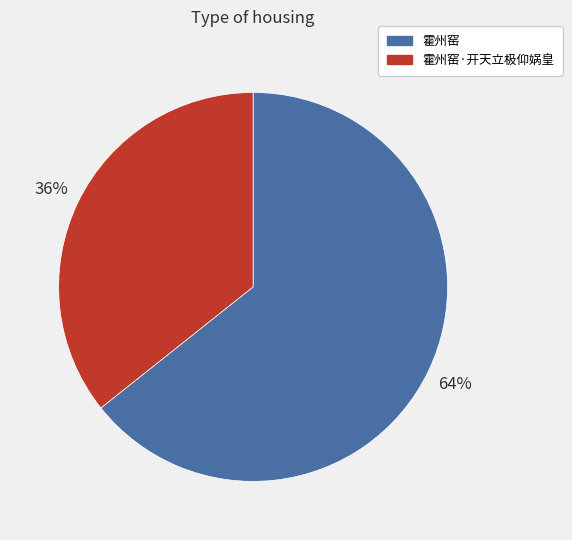

Approximately how many times larger is the value at 霍州窑·开天立极仰娲皇 compared to 霍州窑?

0.6